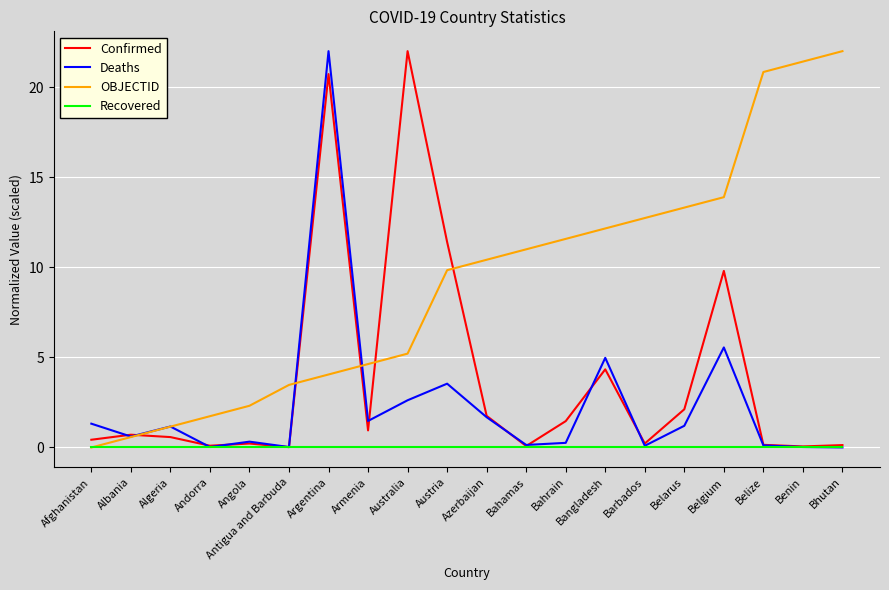

What is the spread (max minus min) of values at Bangladesh?

12.2